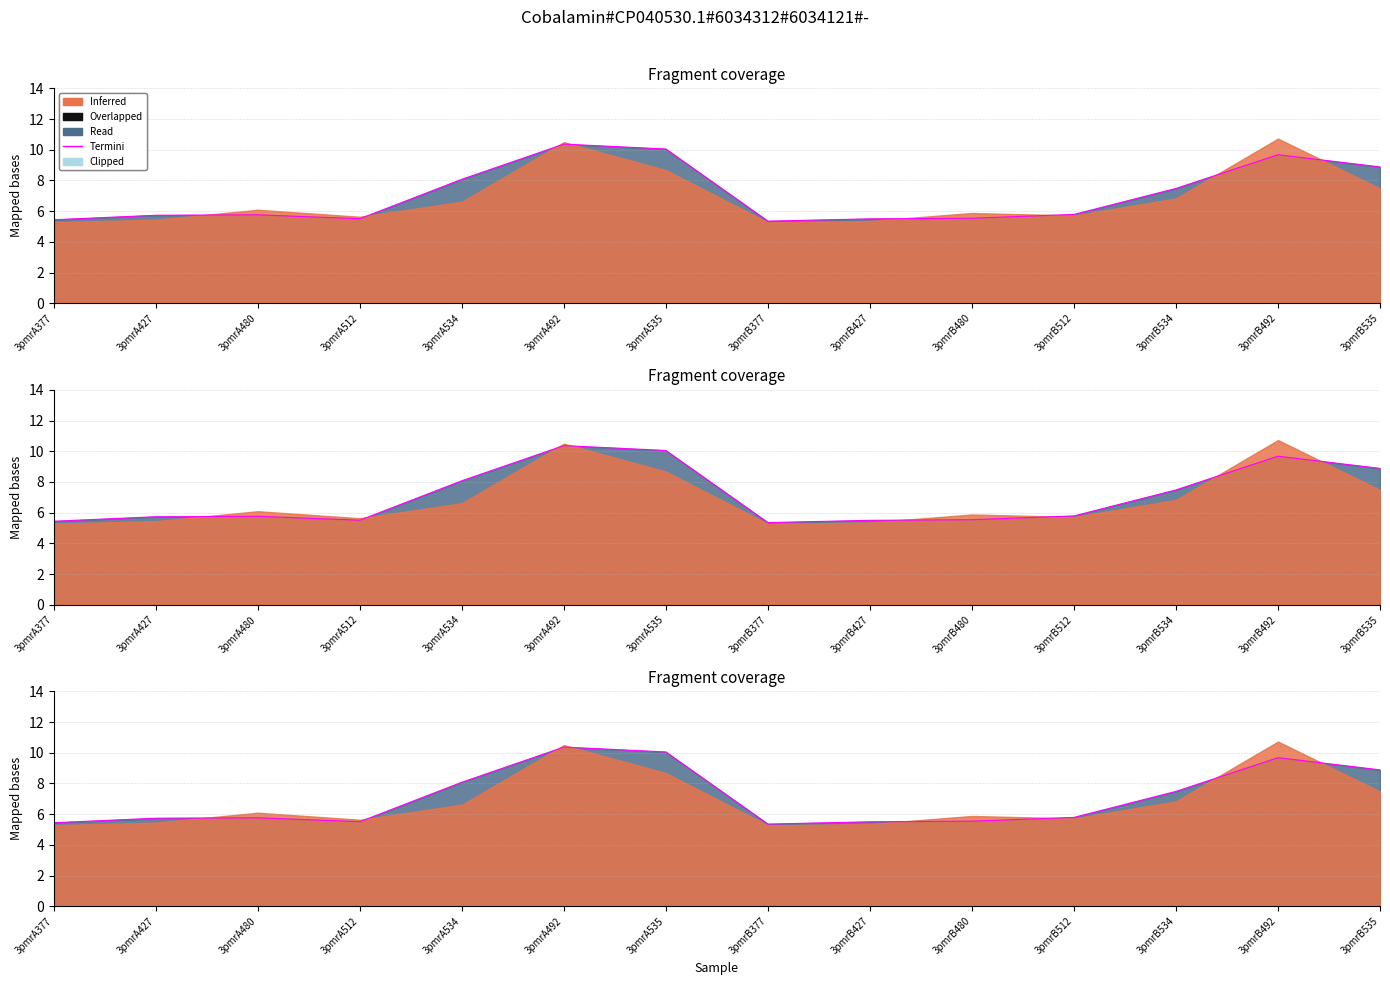

What position from the right is 3pmrA535?

8